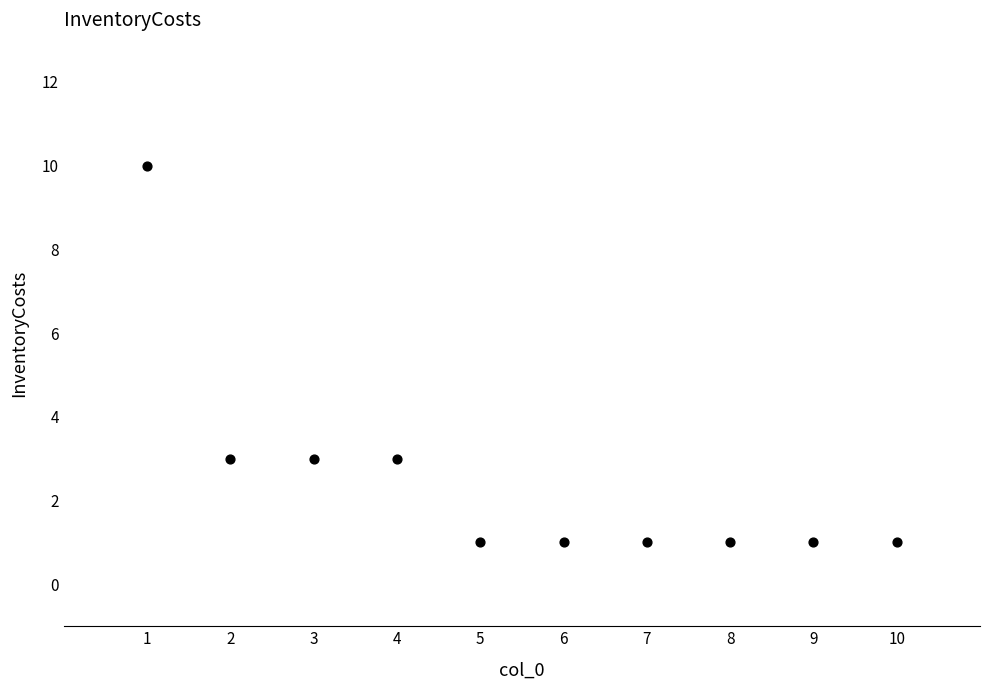

What is the range of Y values (max minus min)?

9